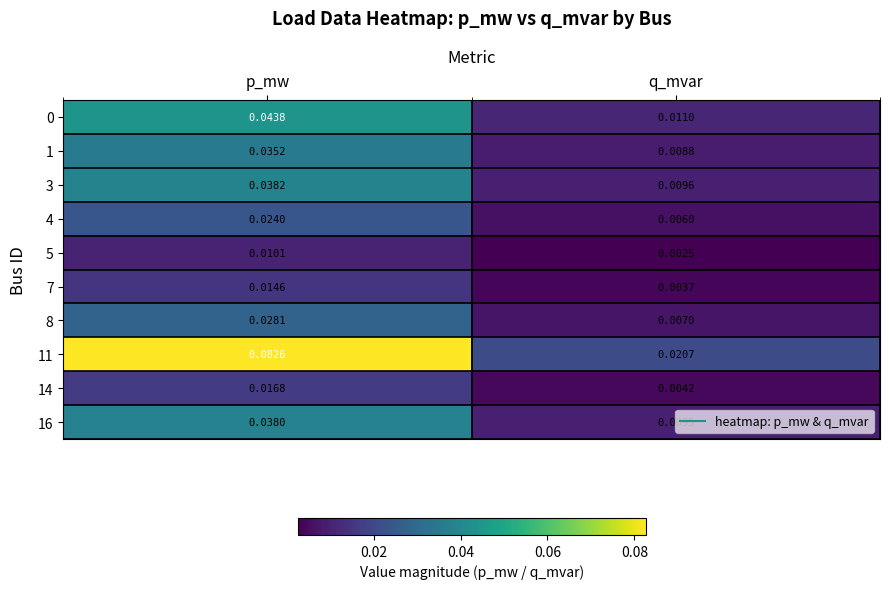

At which category does the chart reach its peak across all series?

p_mw